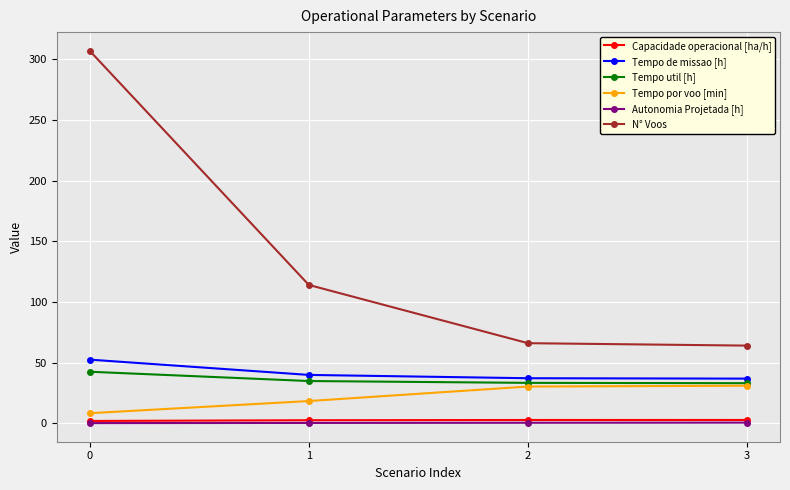

Is the value of Tempo de missao [h] at 3 greater than the value of Capacidade operacional [ha/h] at 2?

Yes